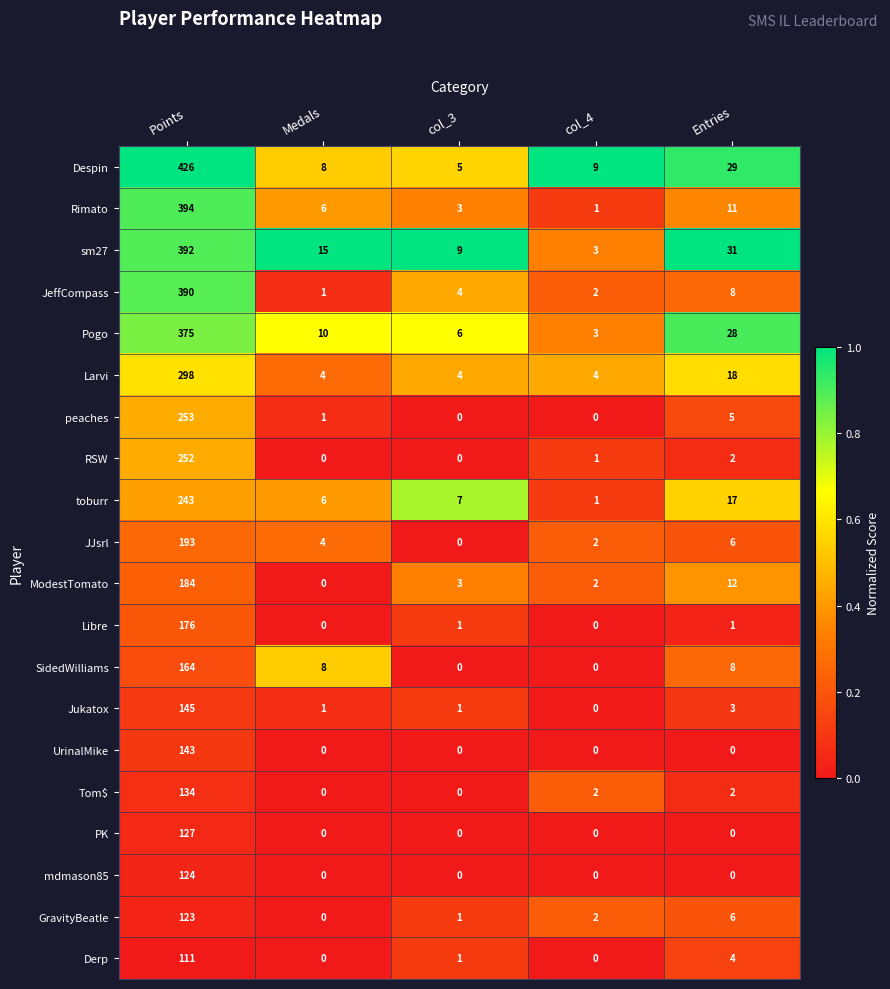

Which series has the largest total across all categories?

Despin